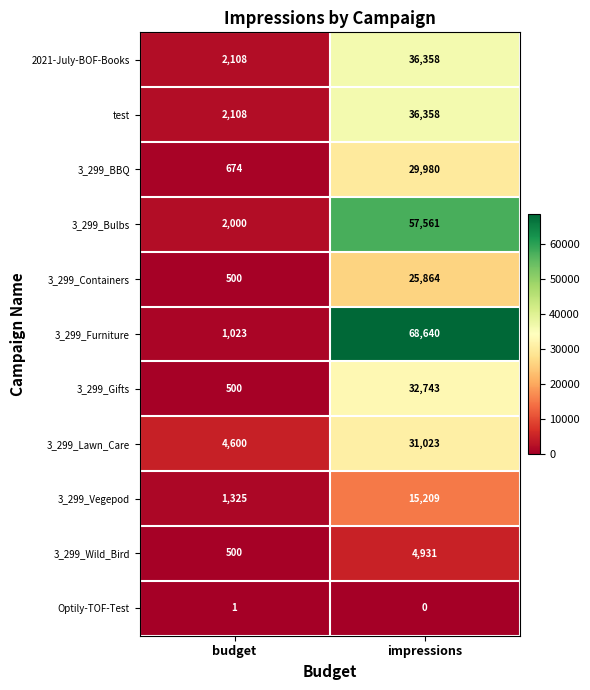

What is the difference between the maximum and minimum values in the 3_299_Lawn_Care series?

26423